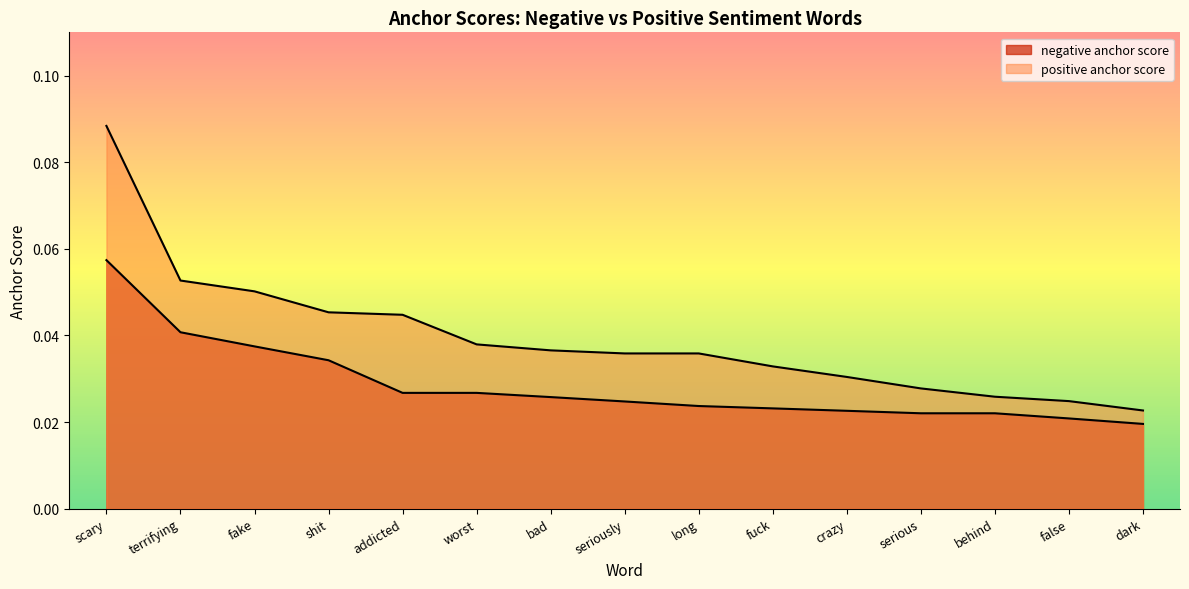

True or false: positive anchor score and negative anchor score cross at least once.

False